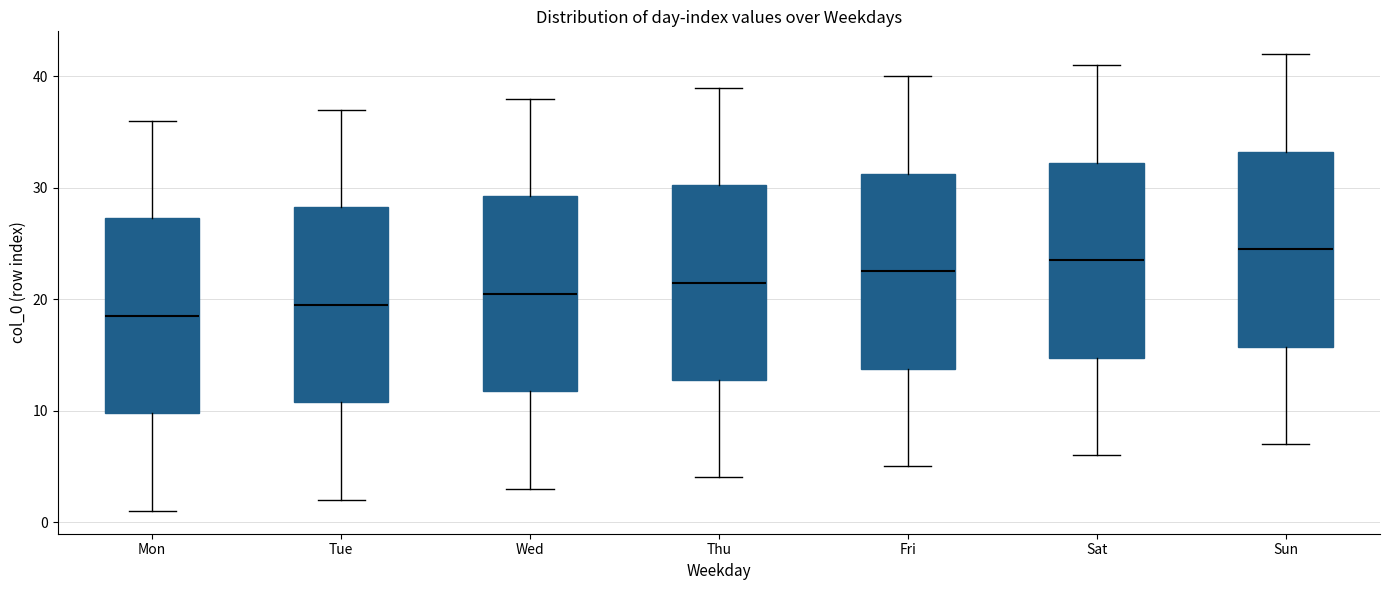

Reading left to right, transcribe this box plot: for each box, give where its median line is, the range the box spans, and where its two whiskers end, as read against the y-axis. The values are not printed on the chart, so give them approximately, as read against the axis.

Mon: median 19, box 10 to 27, whiskers 1 to 36
Tue: median 20, box 11 to 28, whiskers 2 to 37
Wed: median 21, box 12 to 29, whiskers 3 to 38
Thu: median 22, box 13 to 30, whiskers 4 to 39
Fri: median 23, box 14 to 31, whiskers 5 to 40
Sat: median 24, box 15 to 32, whiskers 6 to 41
Sun: median 25, box 16 to 33, whiskers 7 to 42